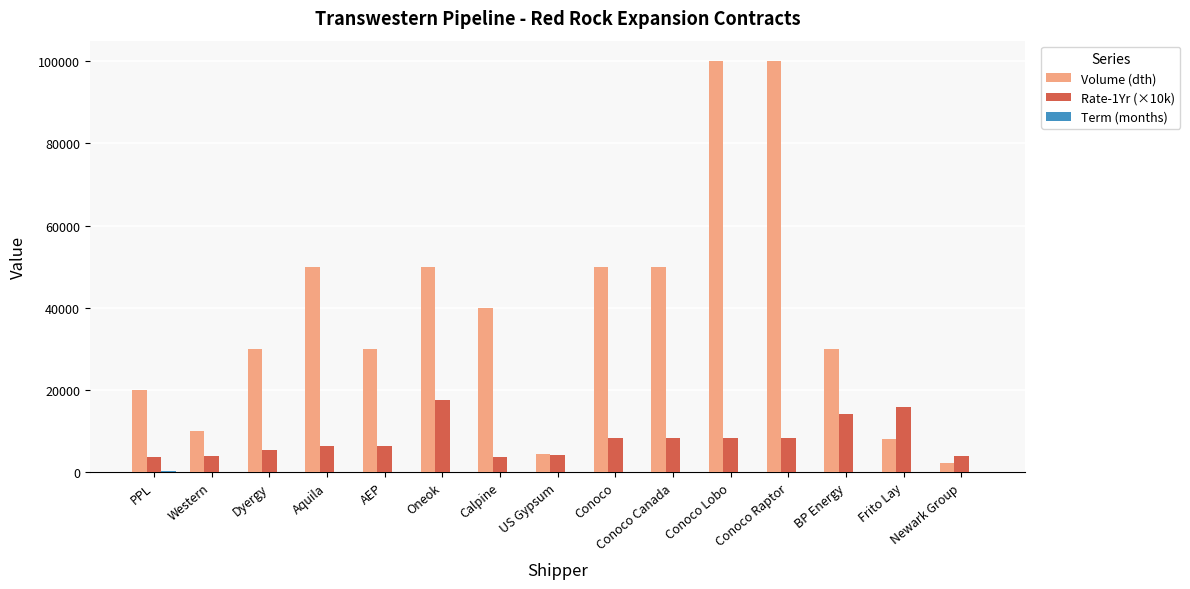

Which series has the largest range (max minus min)?

Volume (dth)